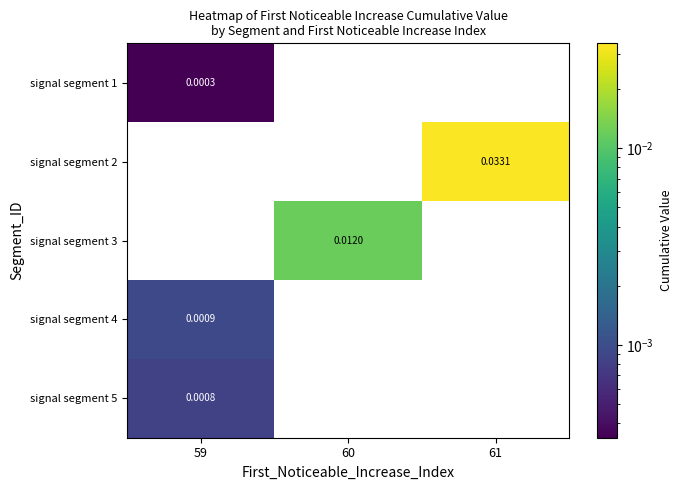

Is the value of signal segment 5 at 59 greater than the value of signal segment 3 at 61?

Yes